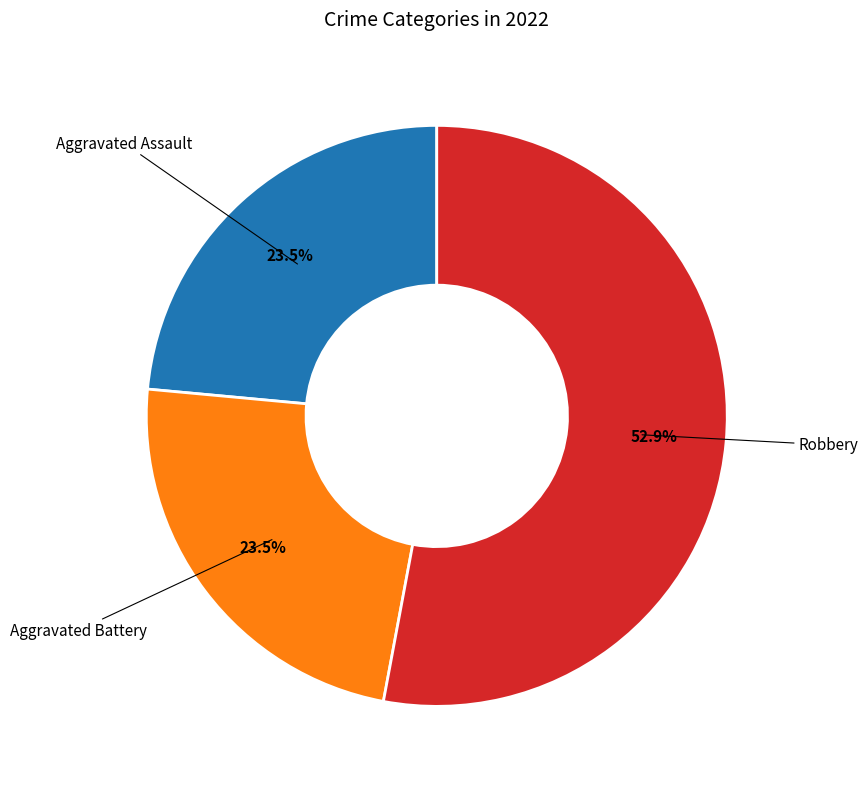

Does any single category account for the majority?

Yes